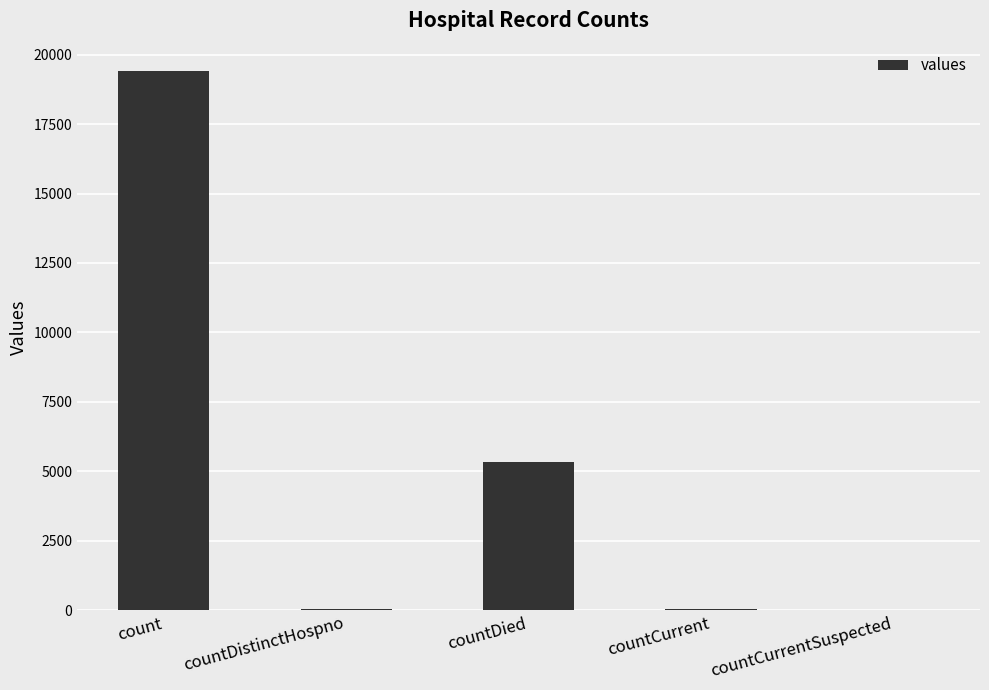

How many data points does each series have?

5